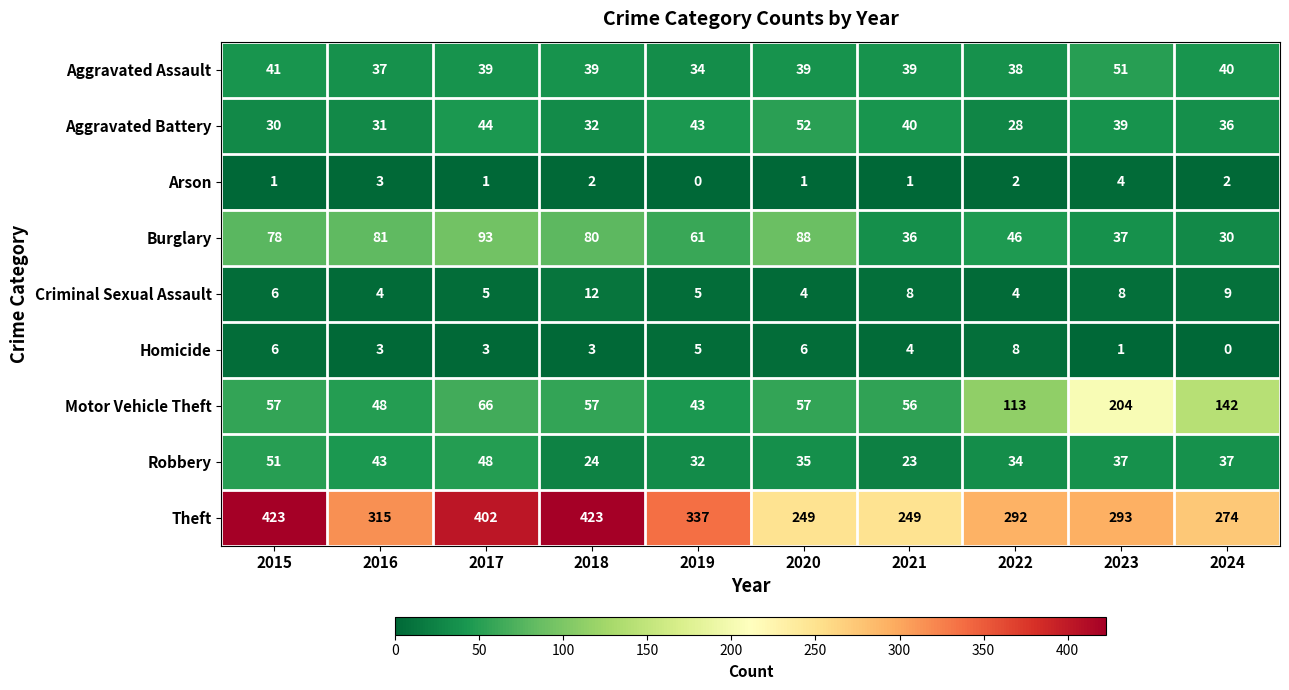

What is the difference between the Aggravated Battery values at 2020 and 2016?

21